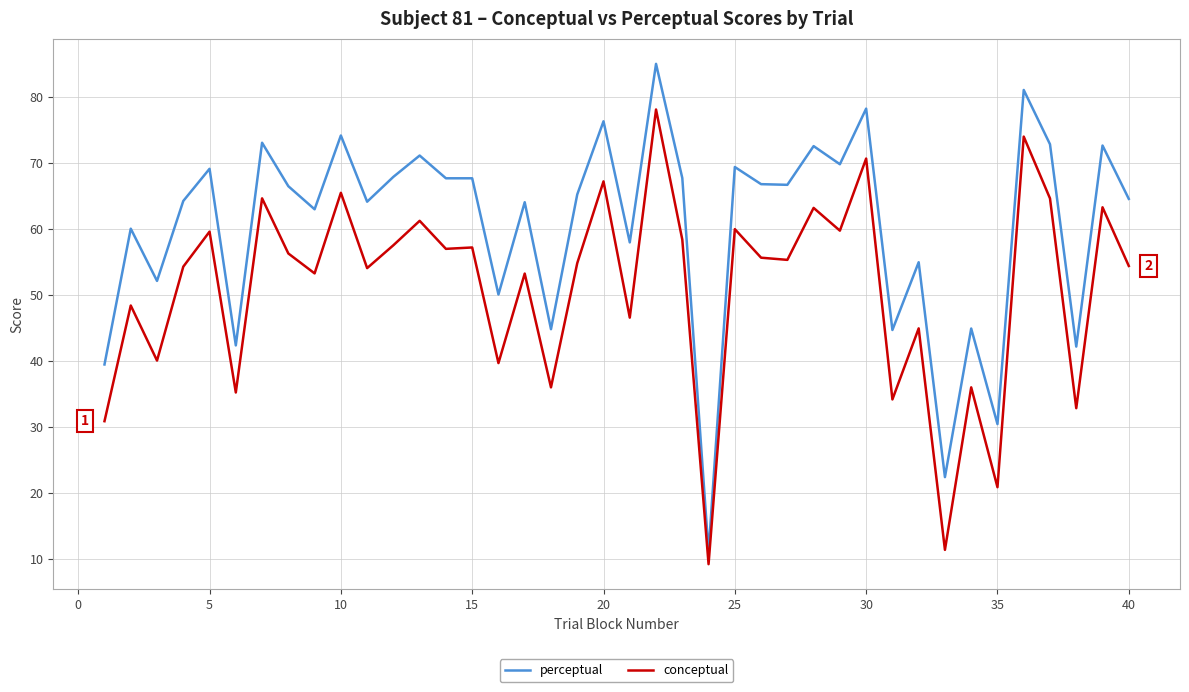

List the series in order of their peak value, highest first.

perceptual, conceptual